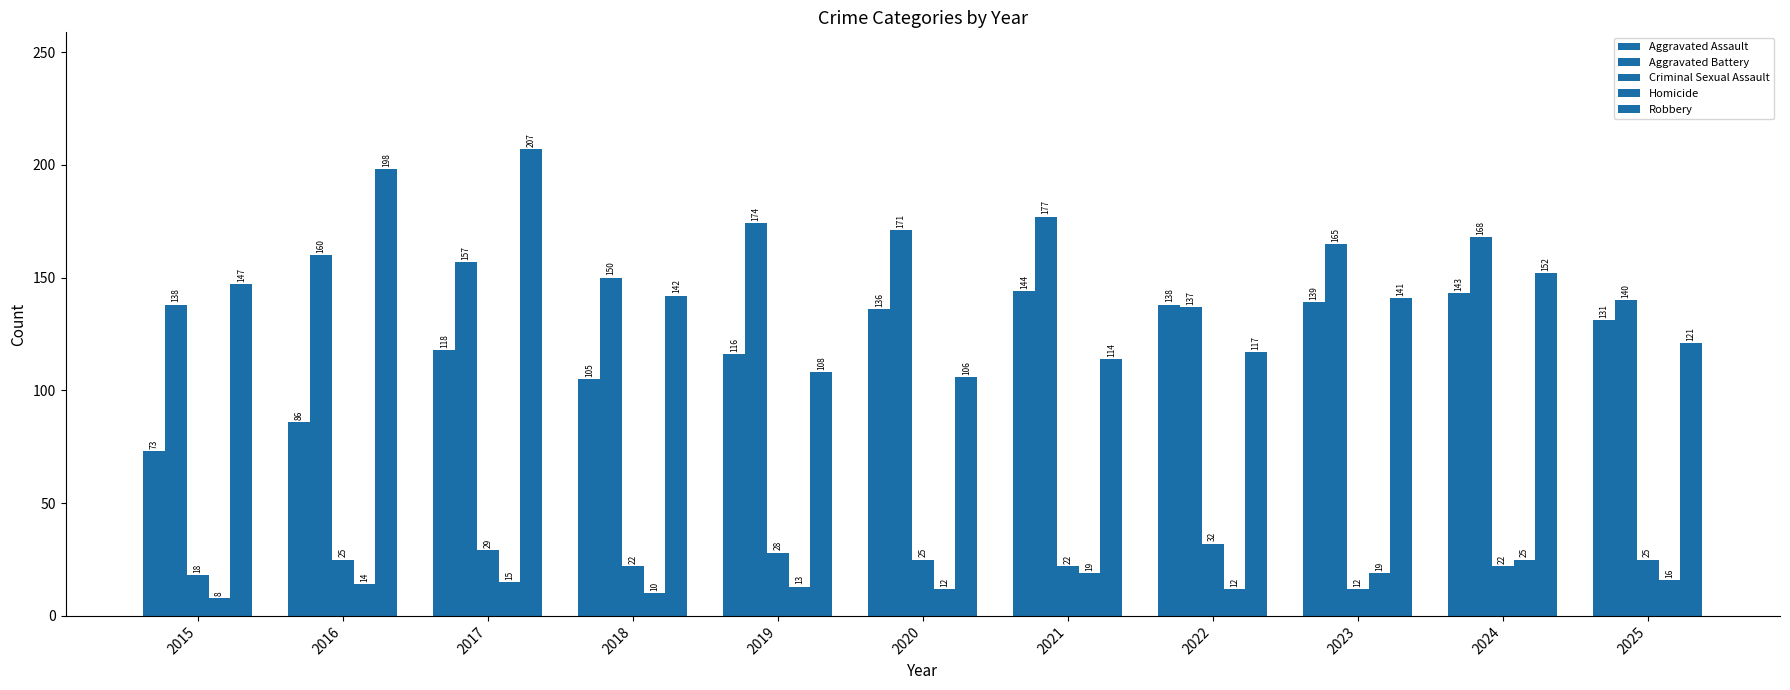

List the labels in order of Robbery value, largest first.

2017, 2016, 2024, 2015, 2018, 2023, 2025, 2022, 2021, 2019, 2020